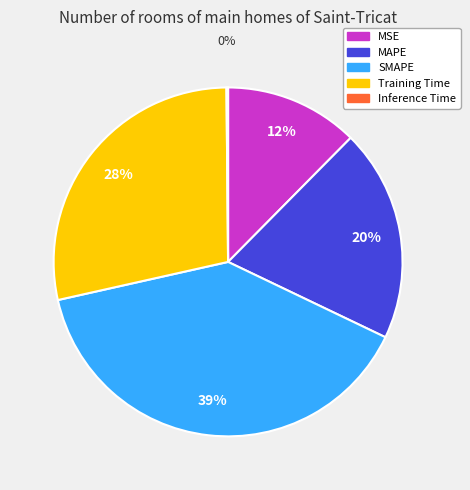

Which category has the biggest portion of the pie?

SMAPE